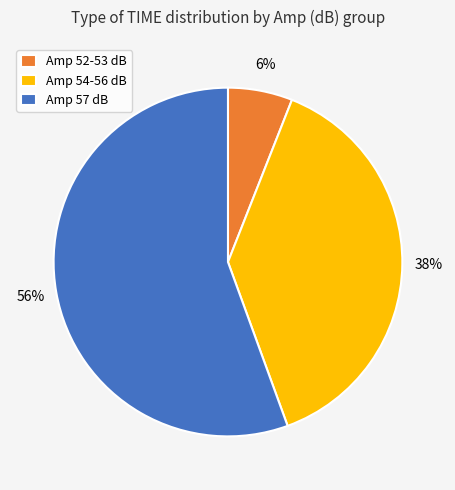

Do Amp 54-56 dB and Amp 52-53 dB together represent more than half of the pie?

No